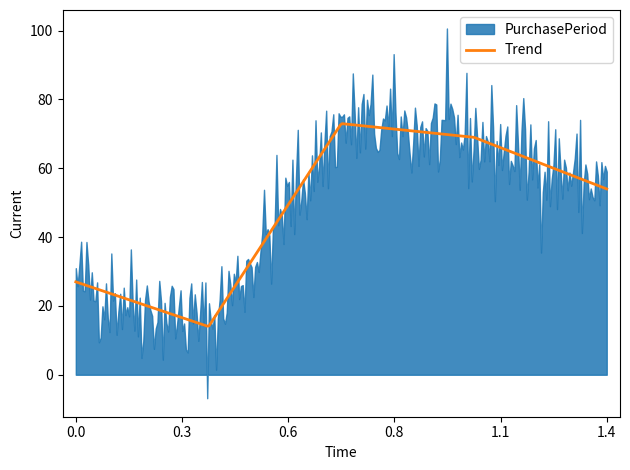

What is the difference between the maximum and minimum values?

59